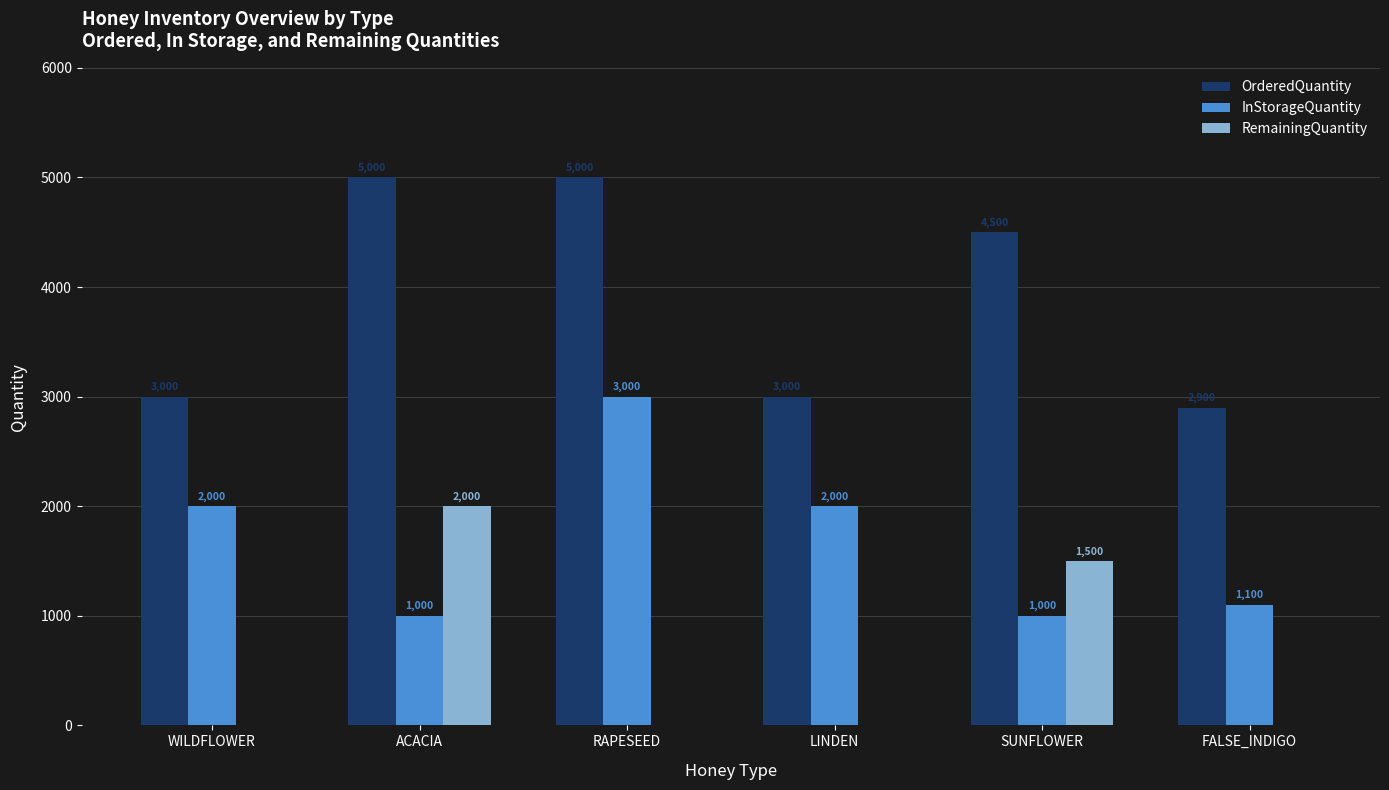

How many groups of bars are there?

6